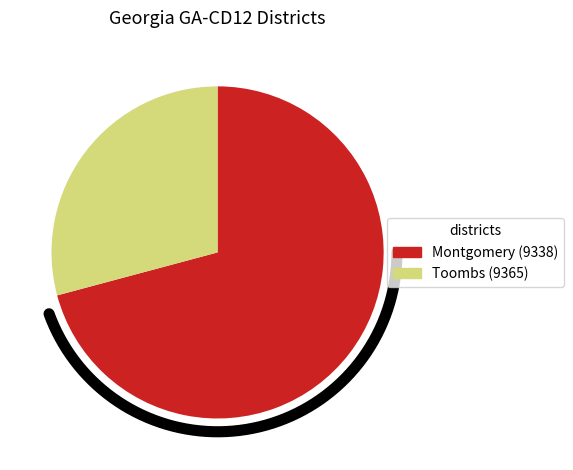

Is there any slice that represents more than half of the pie?

Yes